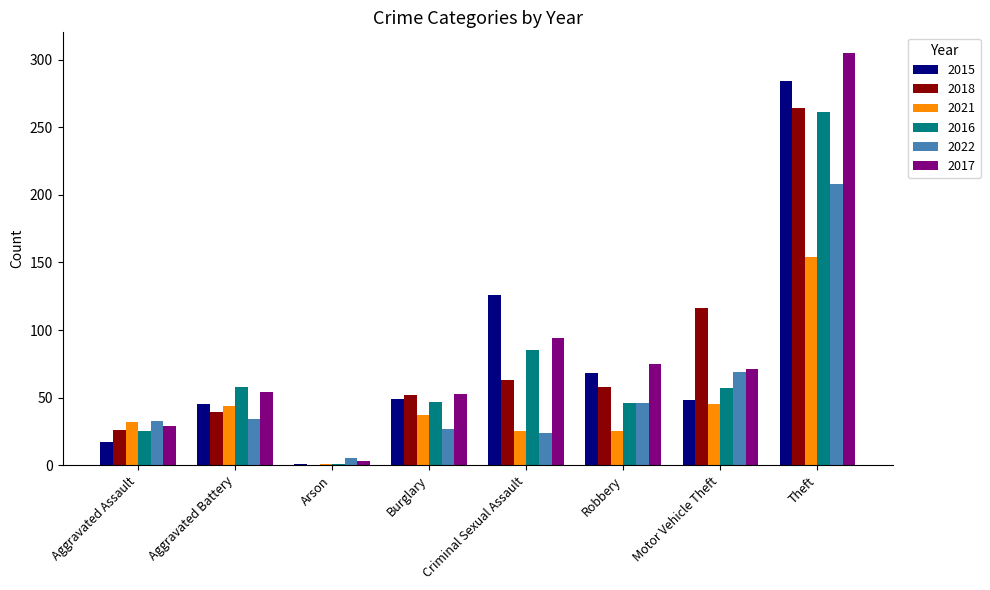

How many values in 2018 are above zero?

7